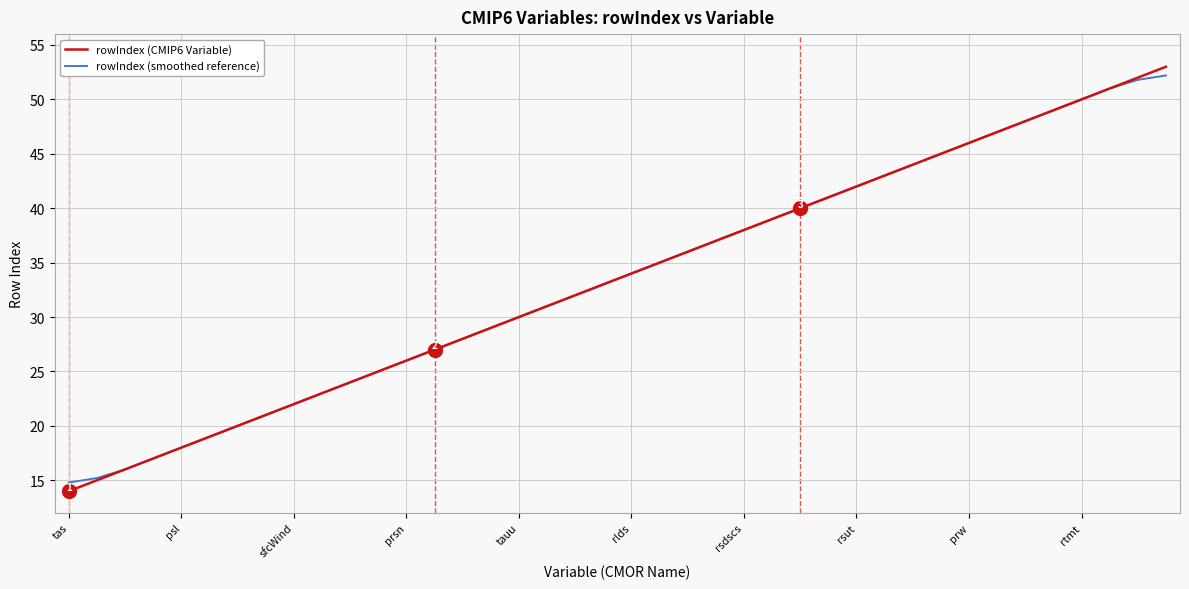

Which series has the widest spread of values?

rowIndex (CMIP6 Variable)